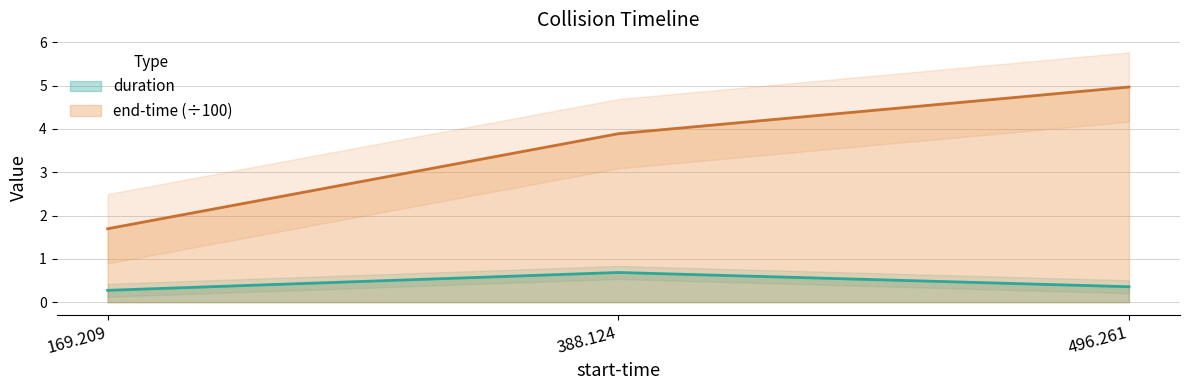

Is it true that end-time equals 2.6 at 388.124?

False